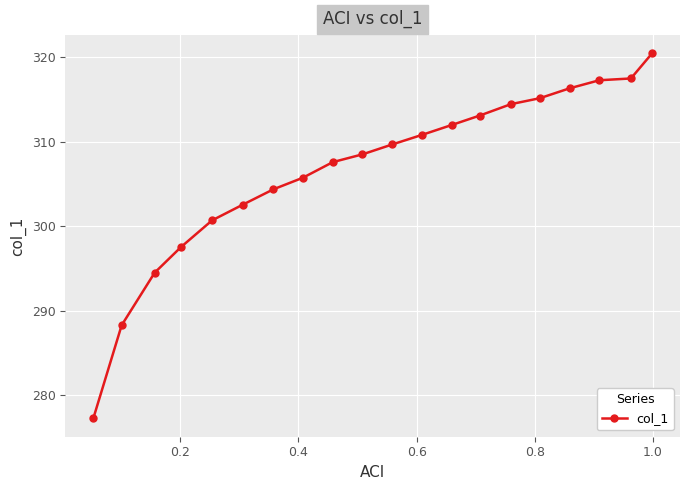

What is the sum of all values?

6133.3